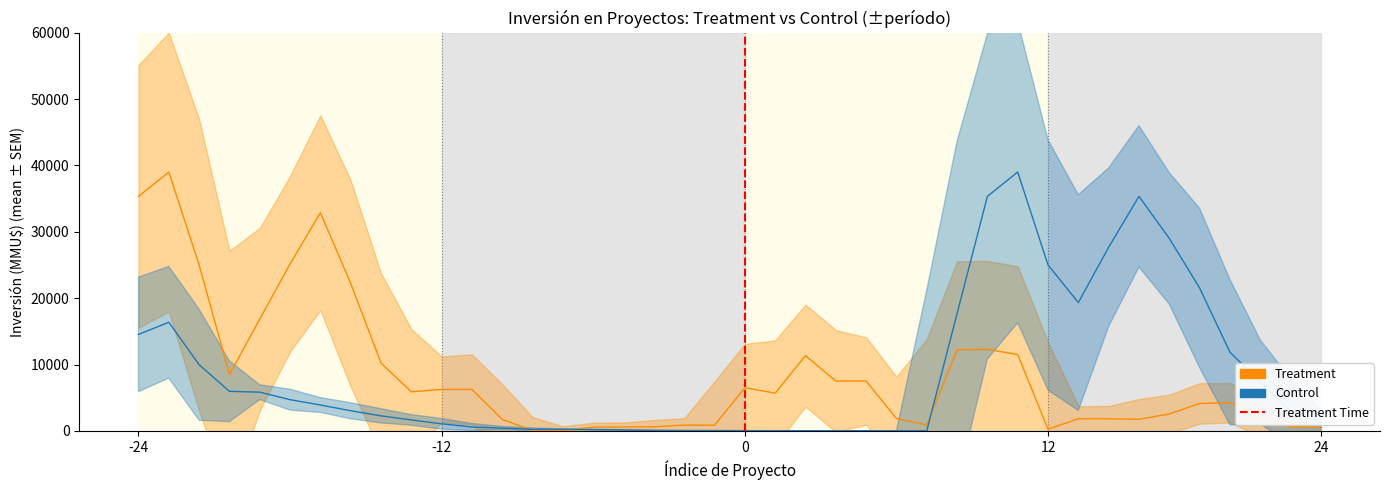

True or false: Treatment has more than 2 points higher than both neighbors.

True